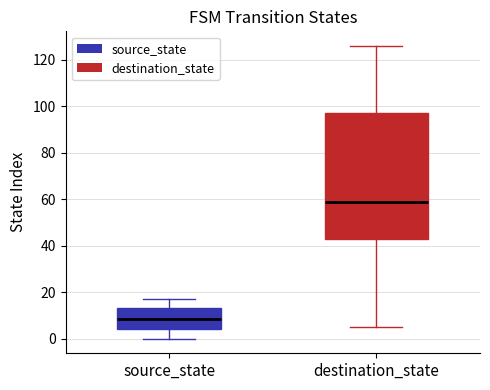

Where does the upper whisker of the box for source_state end on the y-axis? The values are not printed on the chart, so give them approximately, as read against the axis.

18